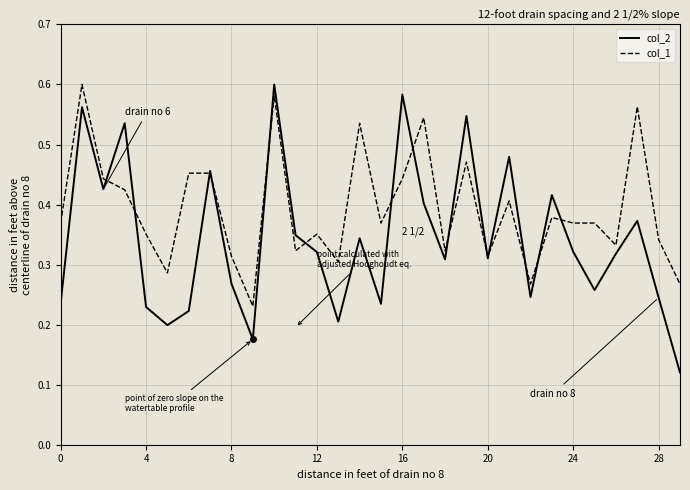

List the series in order of their overall mean, highest first.

col_1, col_2